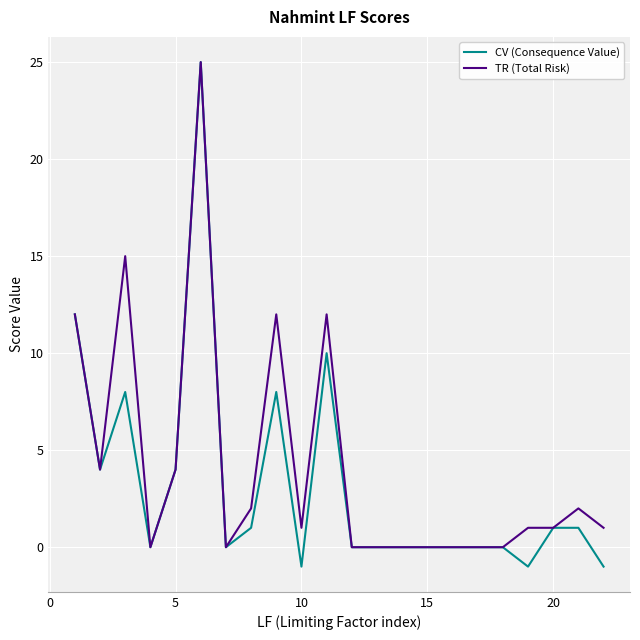

What is the maximum value shown in the chart?

25